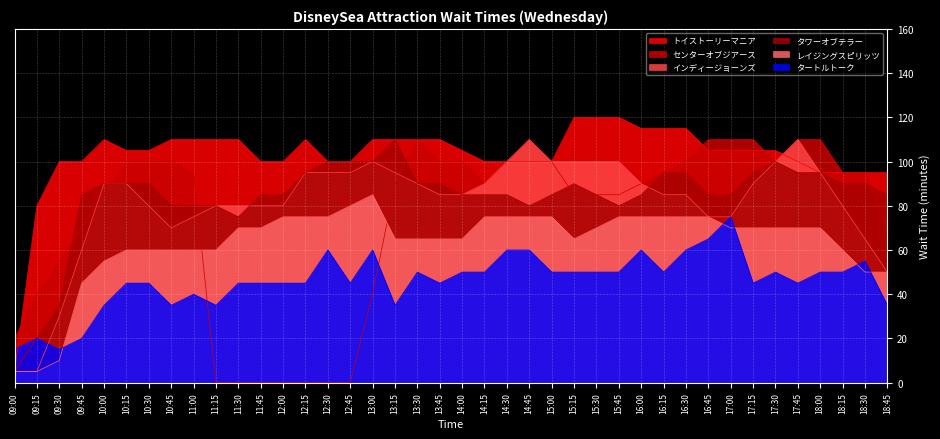

At which category does the chart reach its peak across all series?

15:15